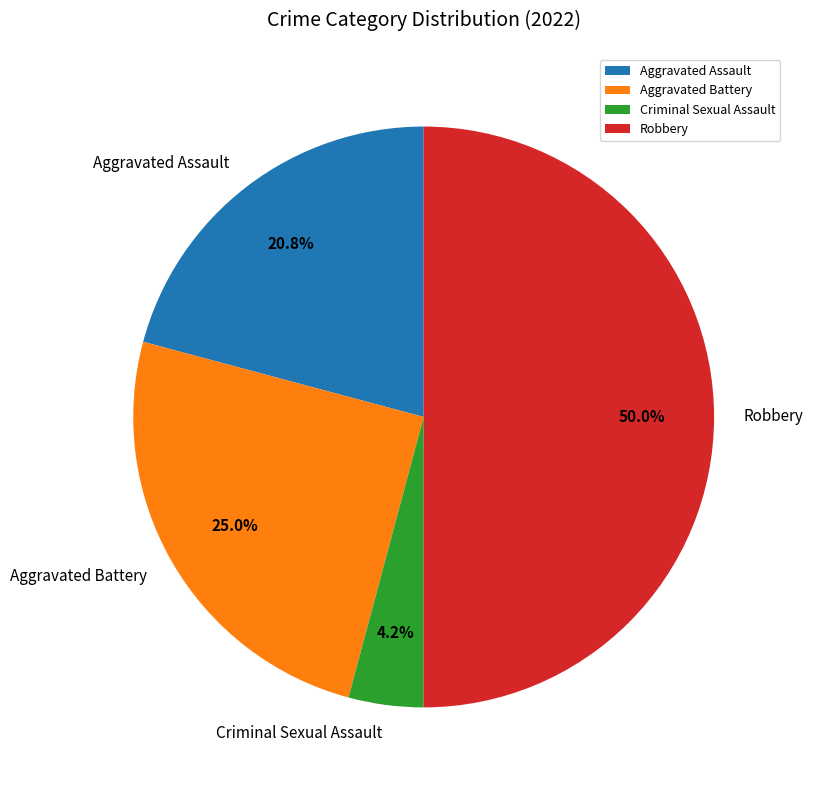

Approximately how many times larger is the value at Aggravated Assault compared to Criminal Sexual Assault?

5.0